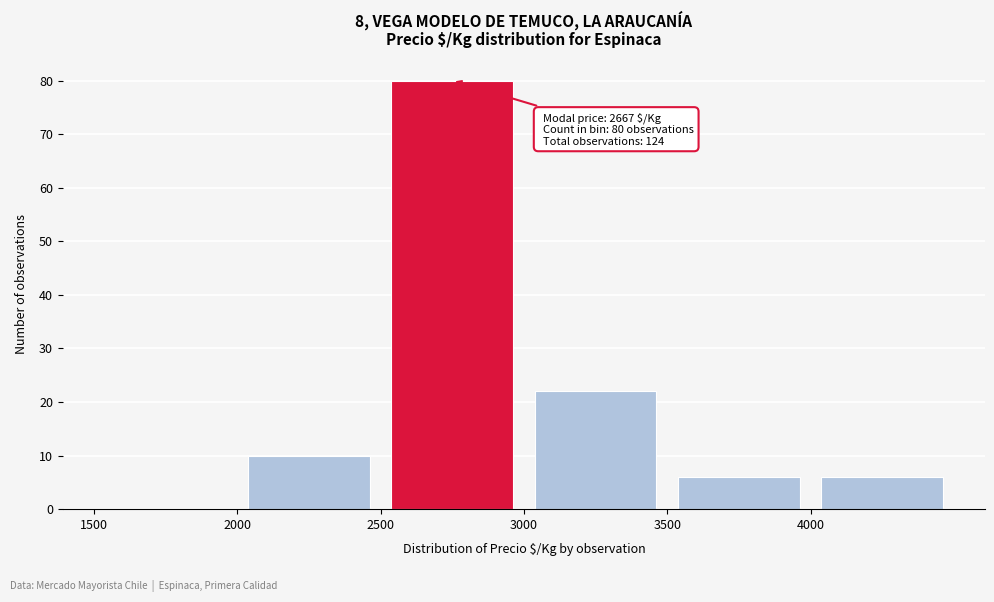

Over which range of the x-axis is the bar tallest?

2500 to 3000